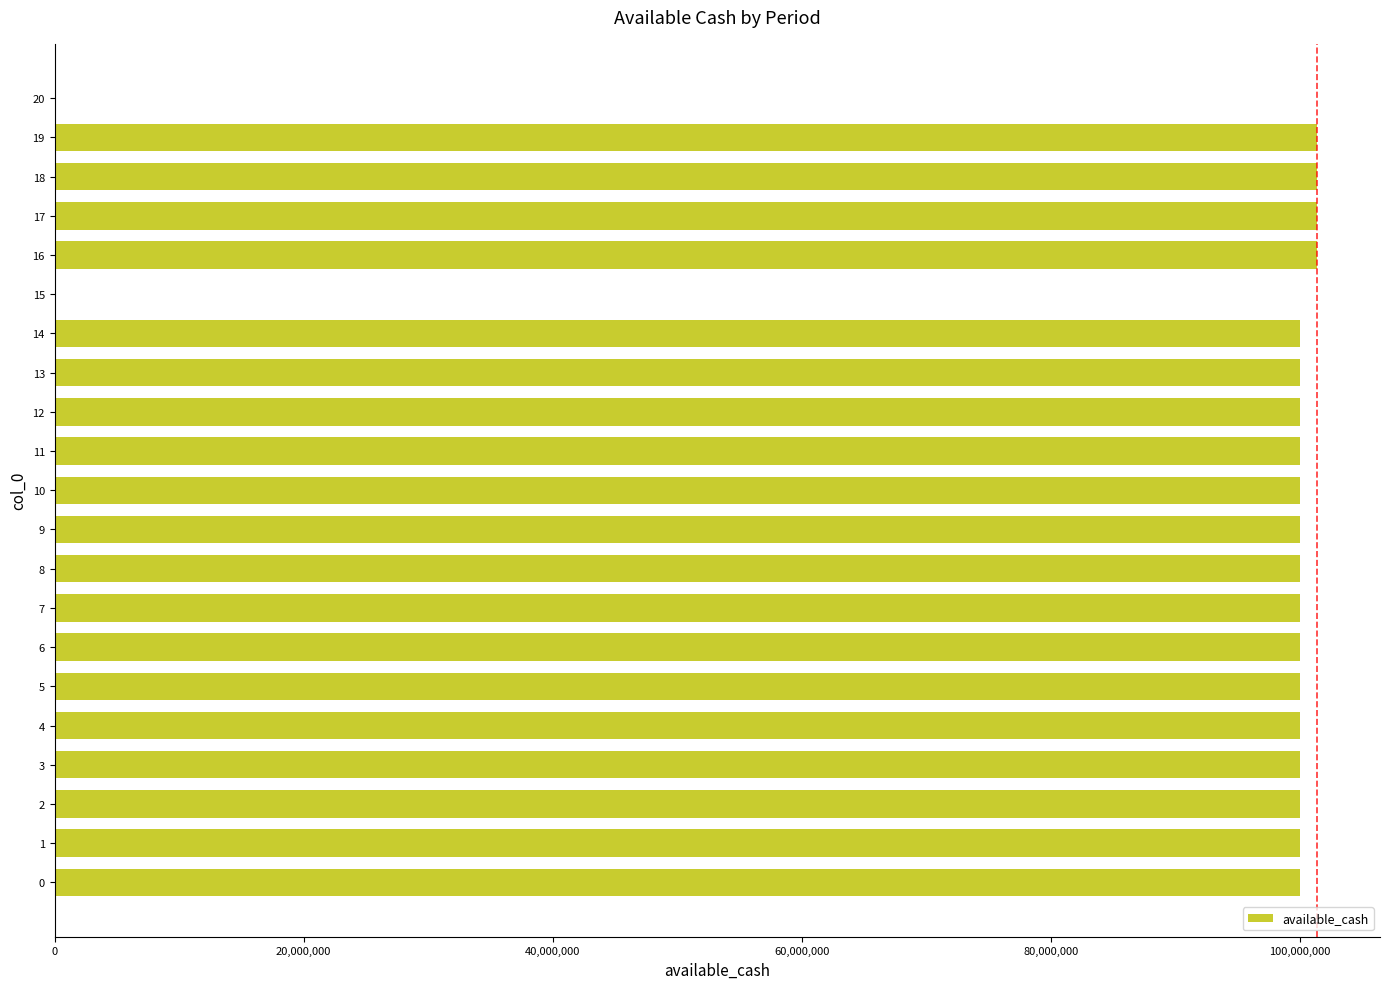

Is it true that the value at 12 is 163335969.4?

False